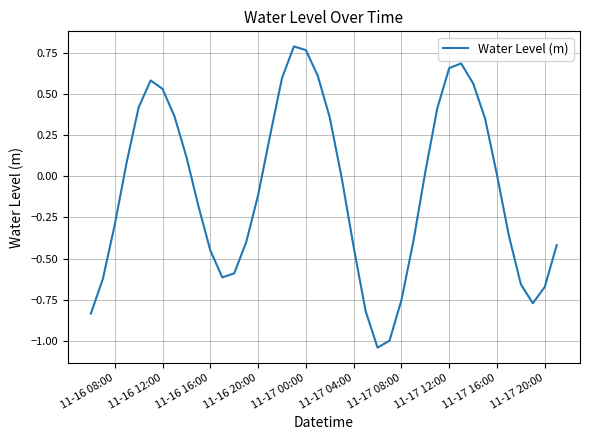

How many categories are shown in the chart?

40